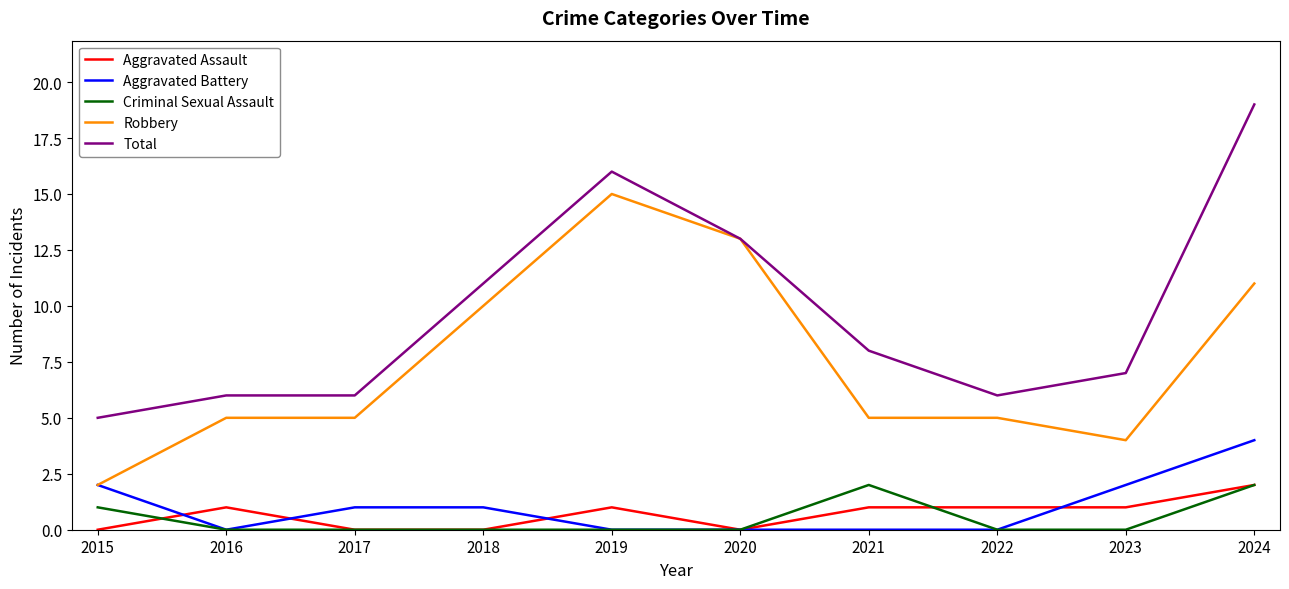

Which series has the widest spread of values?

Total